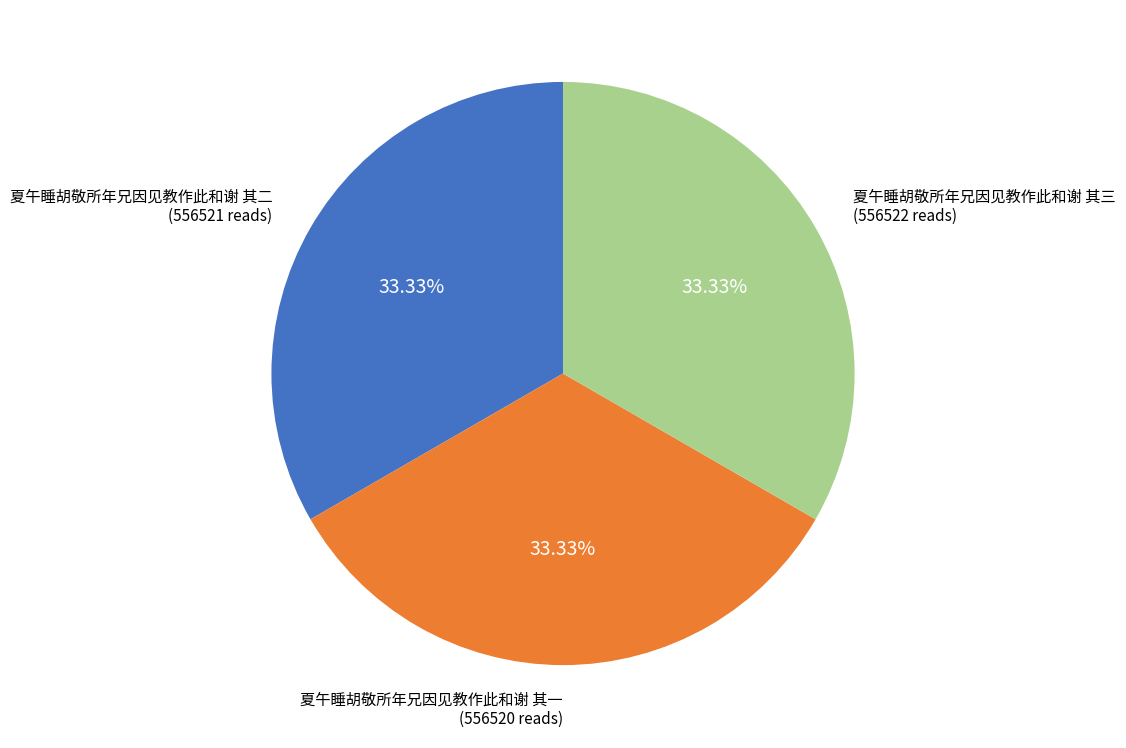

Does any single category account for the majority?

No